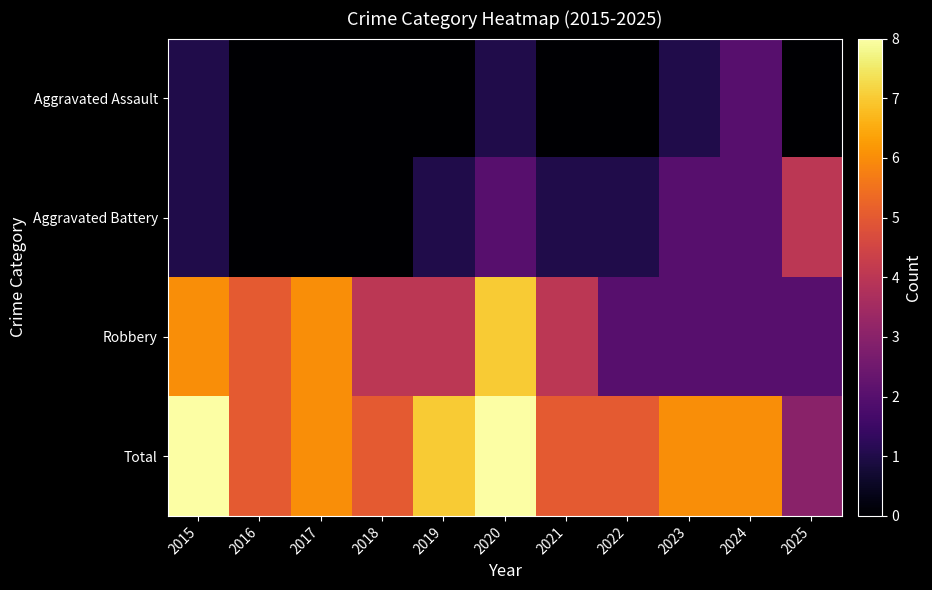

At 2024, list the series in order from largest to smallest.

Total, Aggravated Assault, Aggravated Battery, Robbery